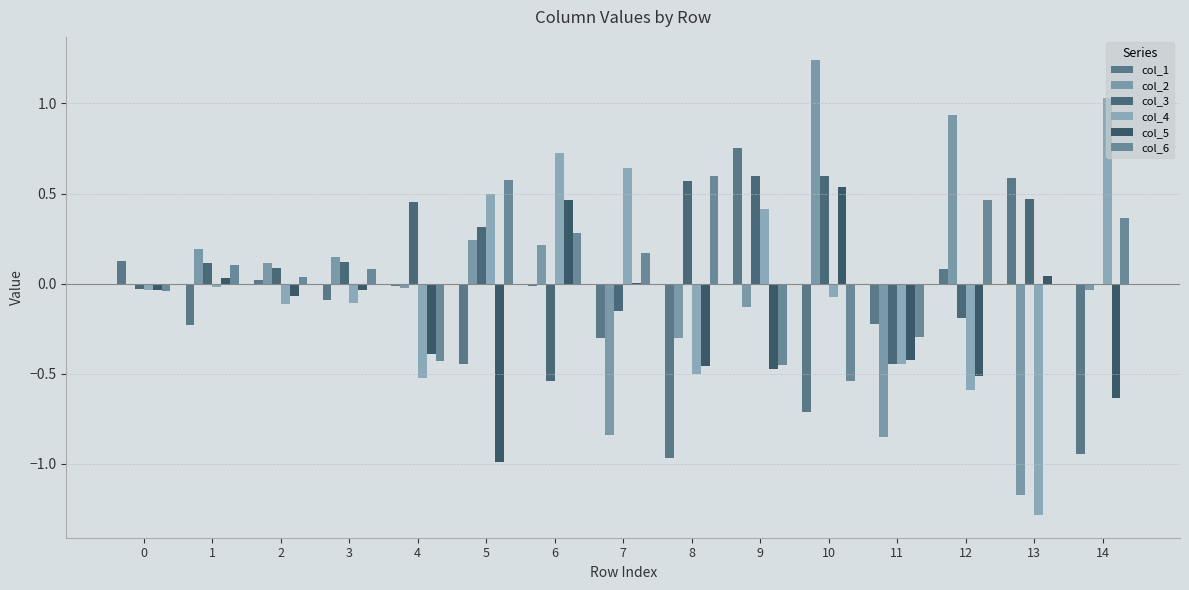

Which series has the largest range (max minus min)?

col_2